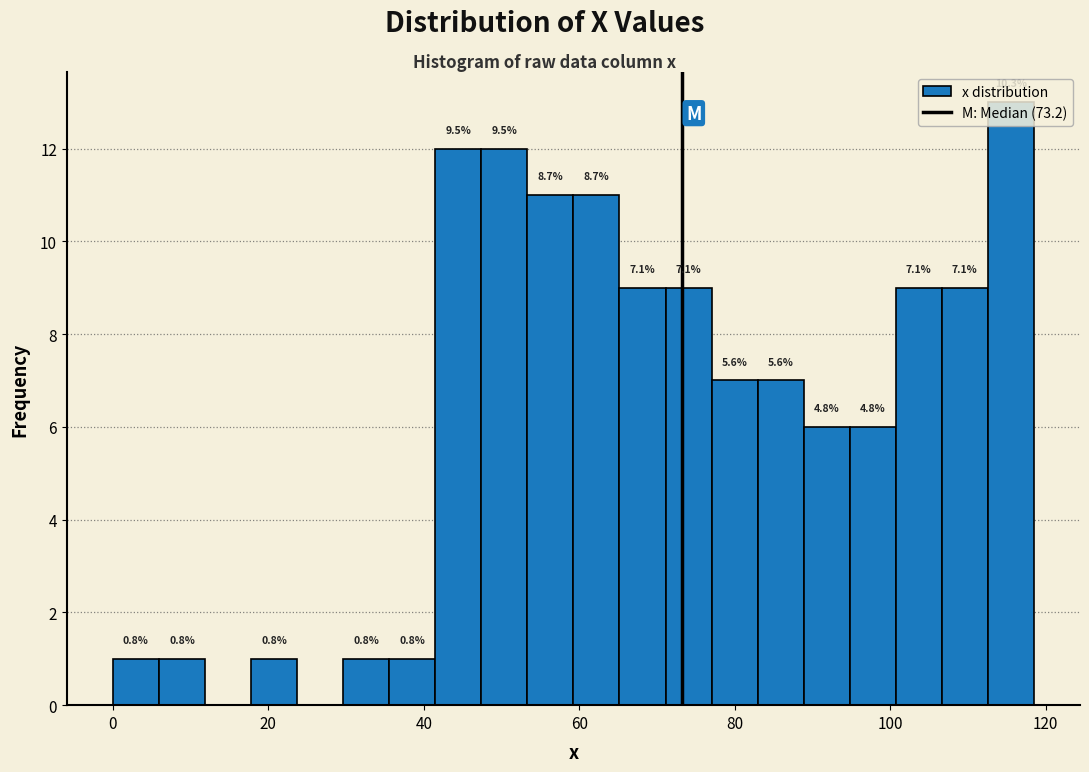

Around what value on the x-axis is the tallest bar? Give the approximate position of its centre, as read against the axis.

116